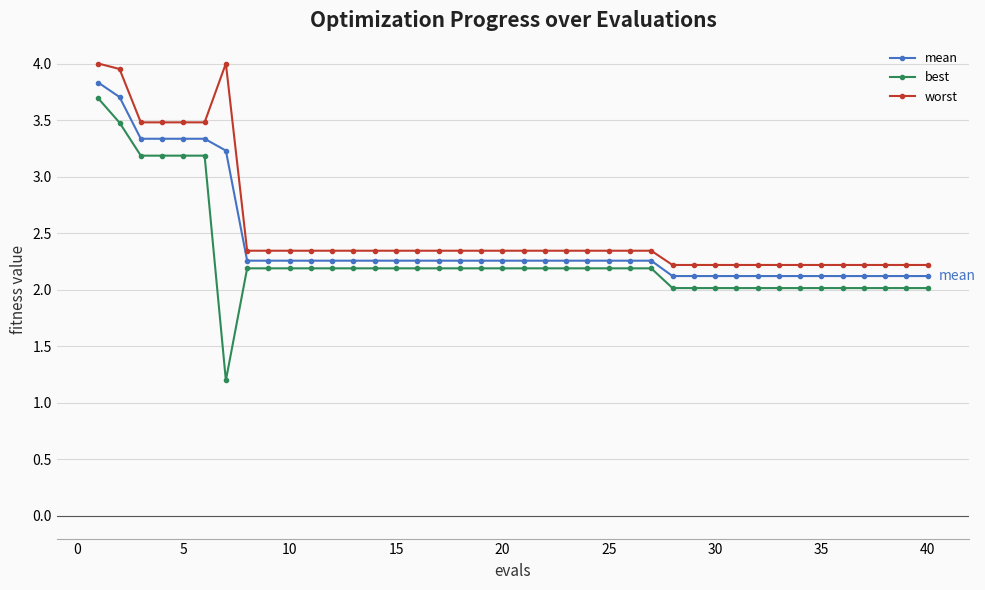

Rank the series by their average value, from lowest to highest.

best, mean, worst